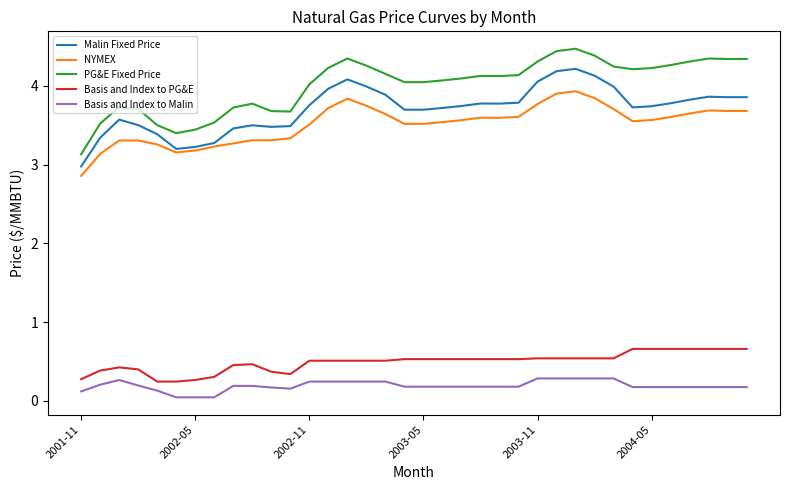

What is the highest value of the Basis and Index to Malin series?

0.3